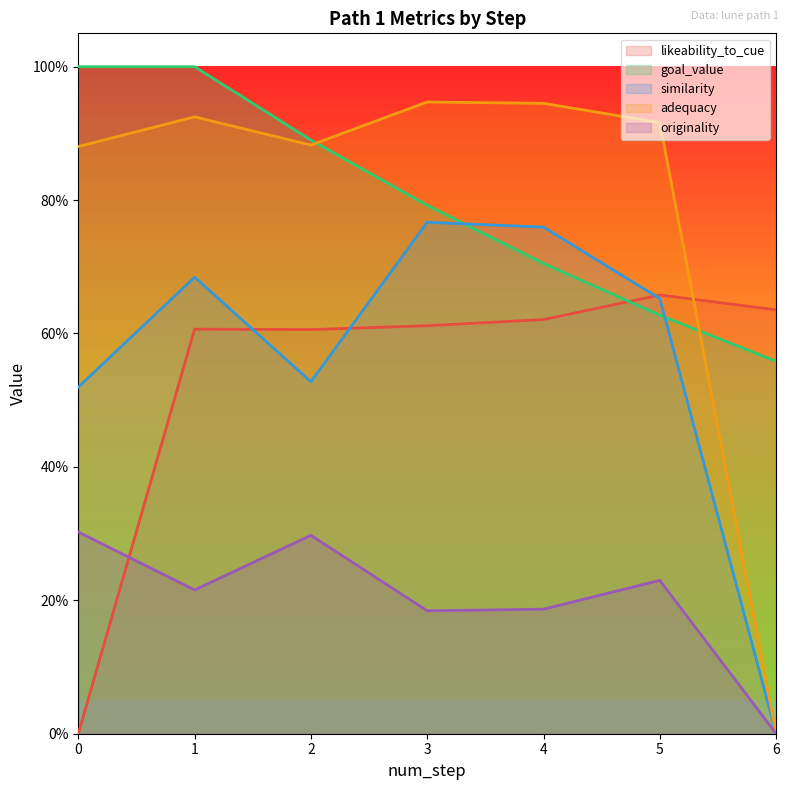

In likeability_to_cue, how many points are higher than both neighbors (excluding endpoints)?

2